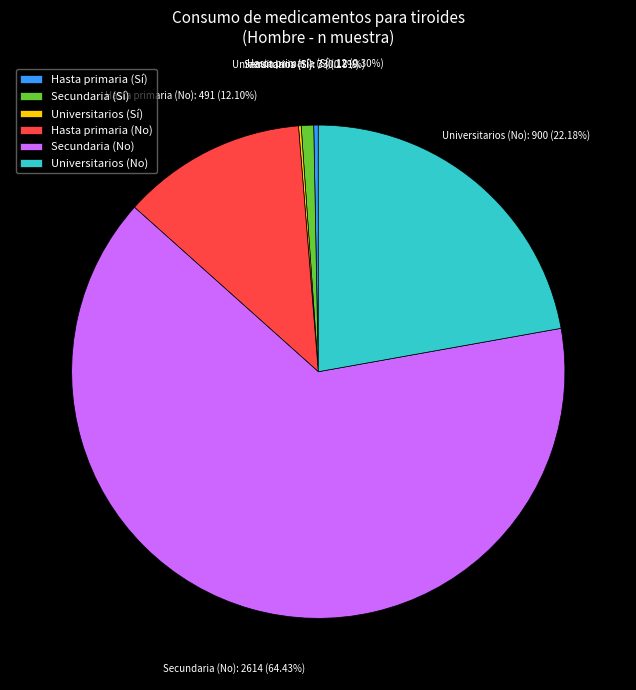

Which slice is the largest?

Secundaria (No)